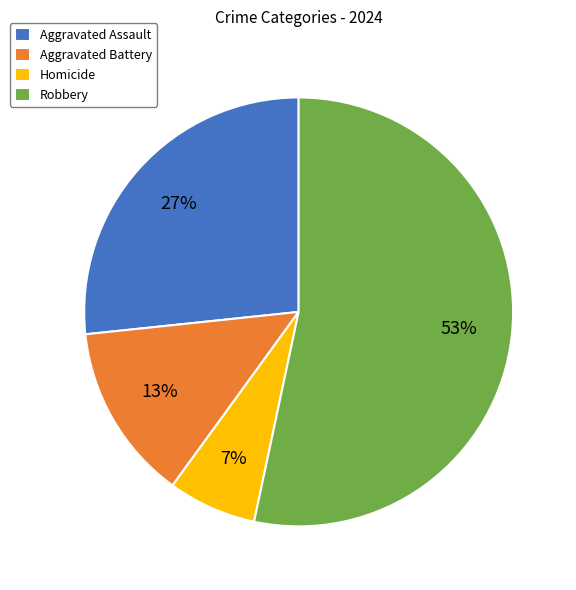

Which has a higher value, Homicide or Aggravated Battery?

Aggravated Battery